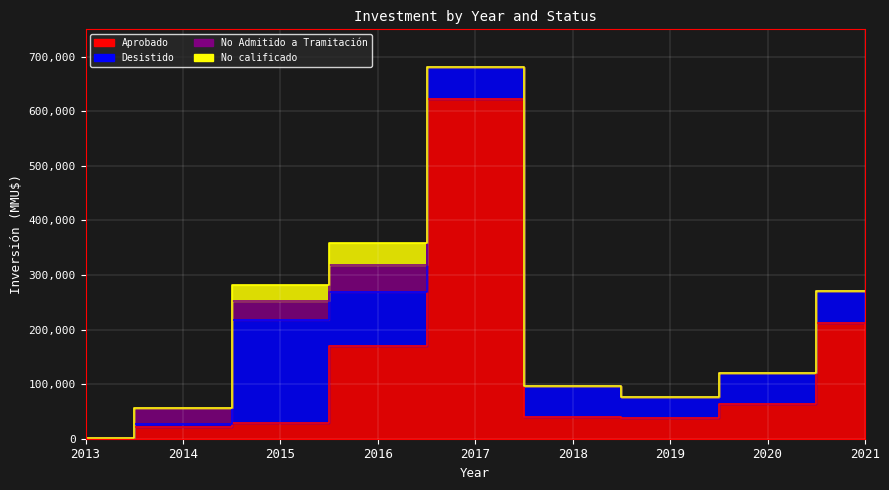

How many positive values does the No Admitido a Tramitación series have?

5